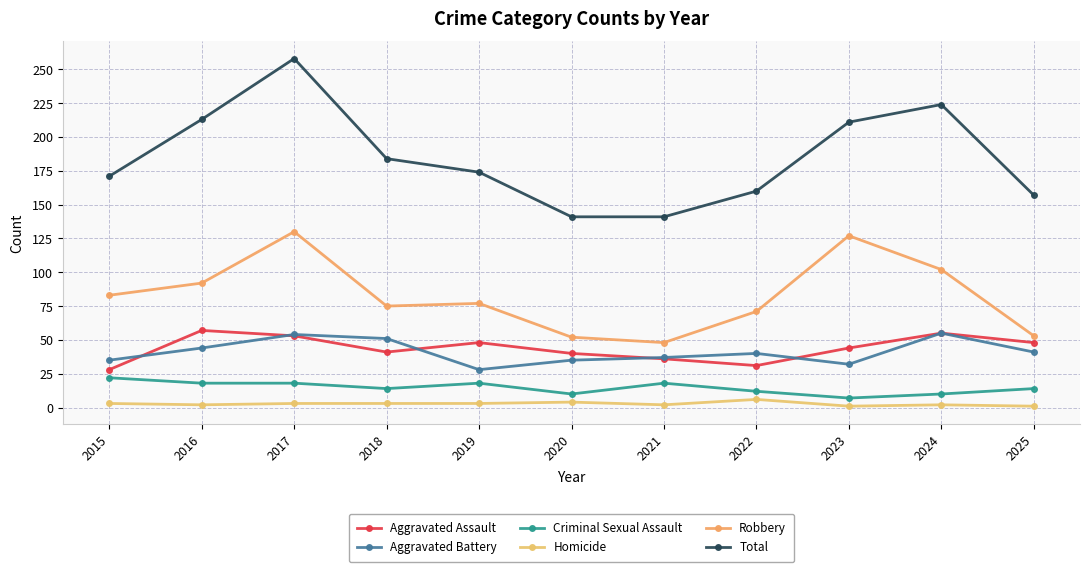

Which series has the largest total across all categories?

Total